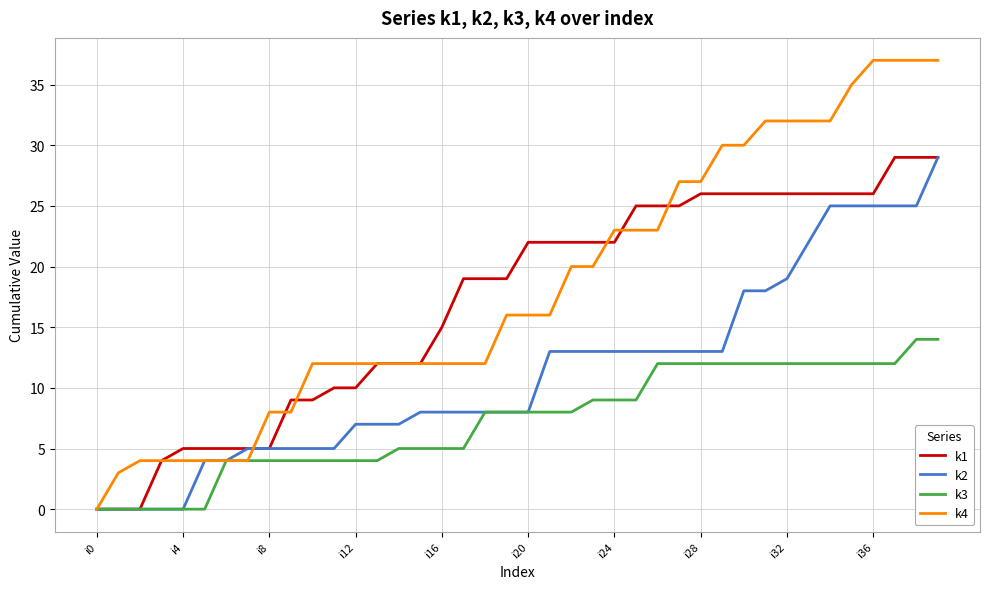

Which series has the largest range (max minus min)?

k4